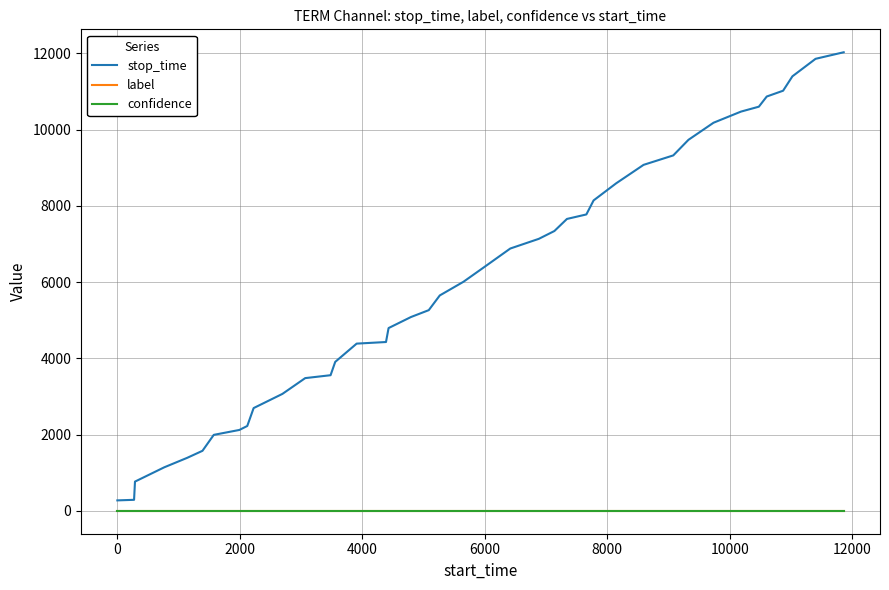

Which series has the largest total across all categories?

stop_time